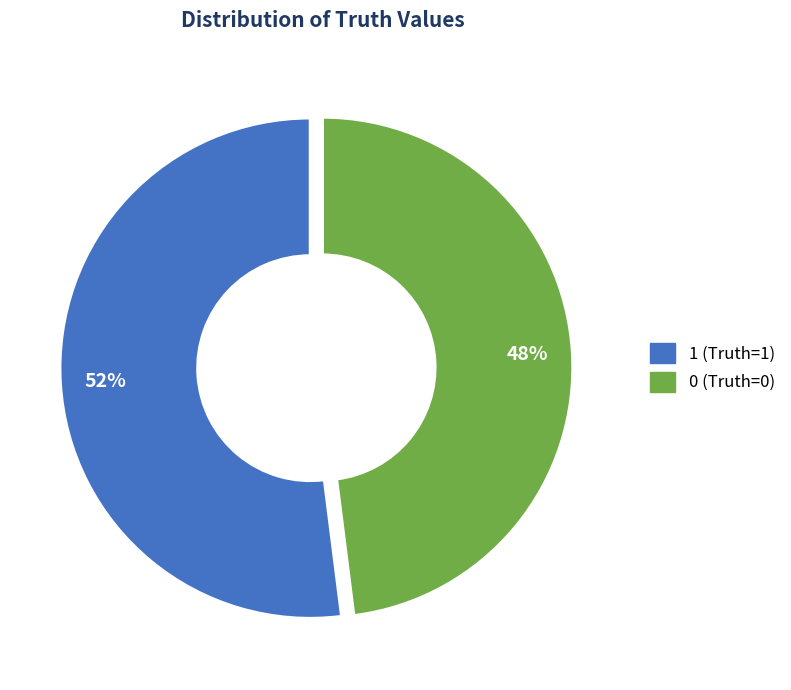

To the nearest percent, what portion does 0 represent?

48%